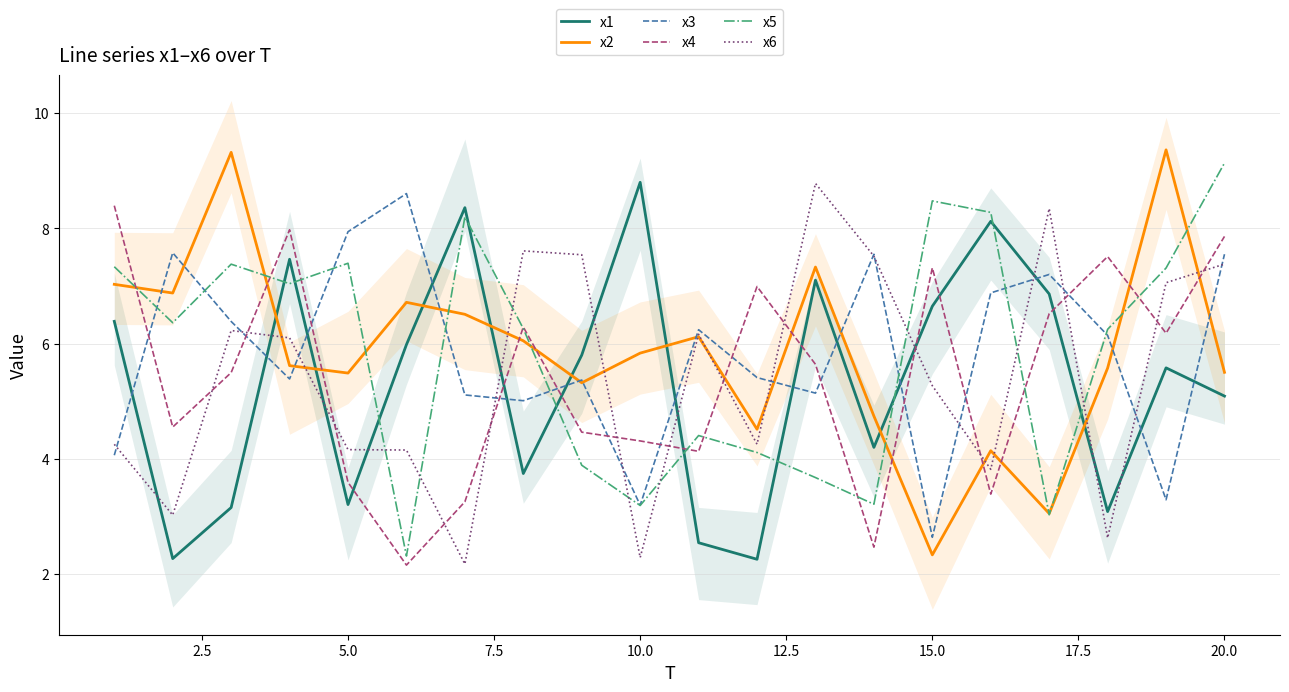

How many intersections are there between x3 and x1?

13